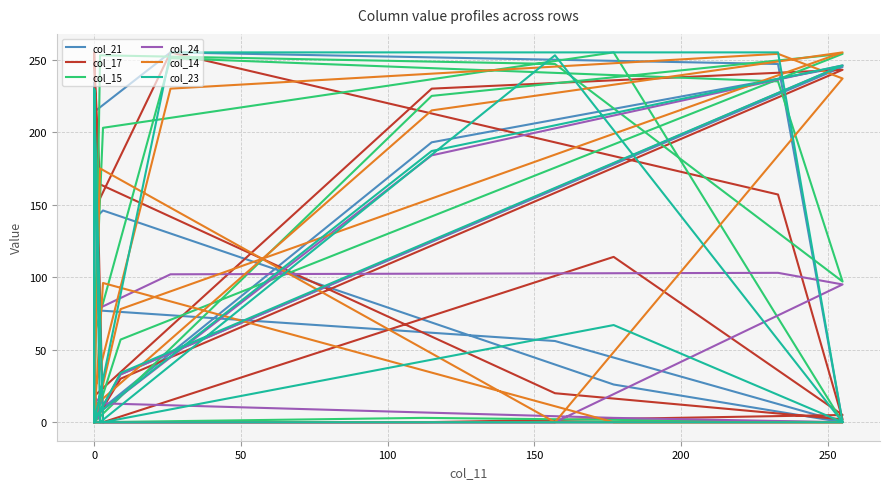

Which series has the widest spread of values?

col_21